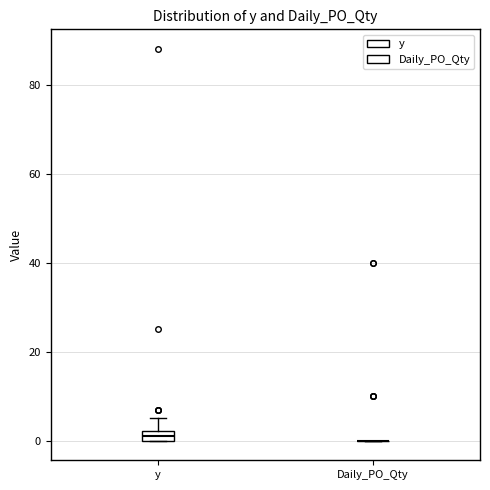

Comparing the boxes themselves (not the whiskers), which one is the tallest?

y